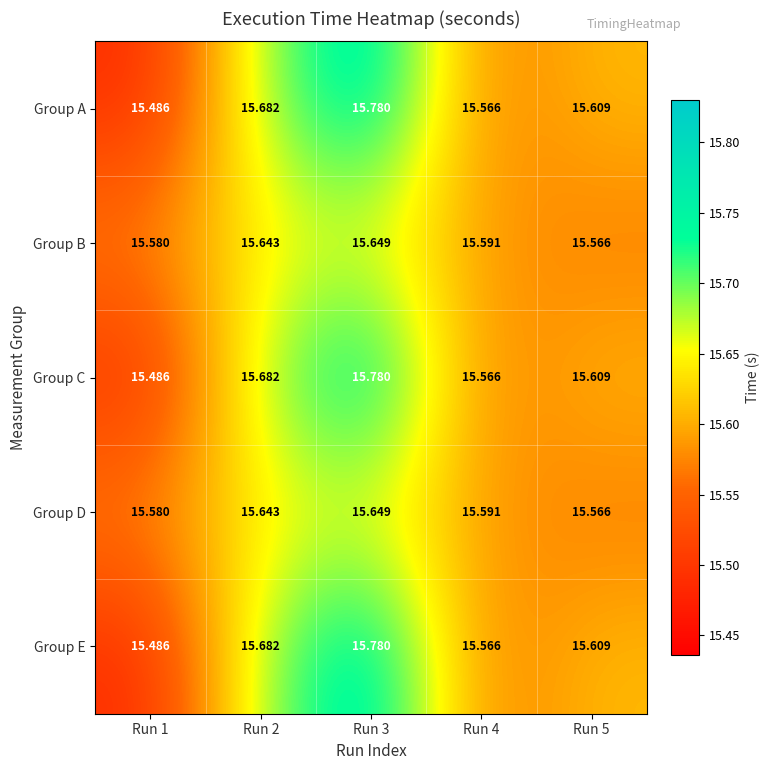

Is the value of Group D at Run 1 greater than the value of Group A at Run 4?

Yes